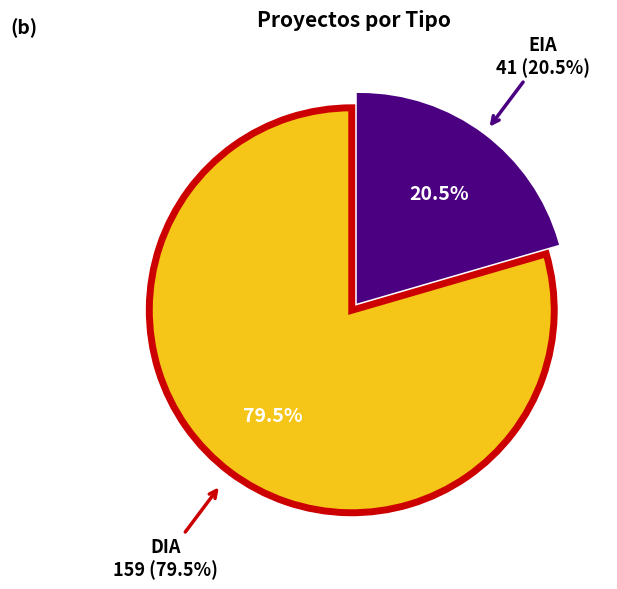

Which slice is the largest?

DIA